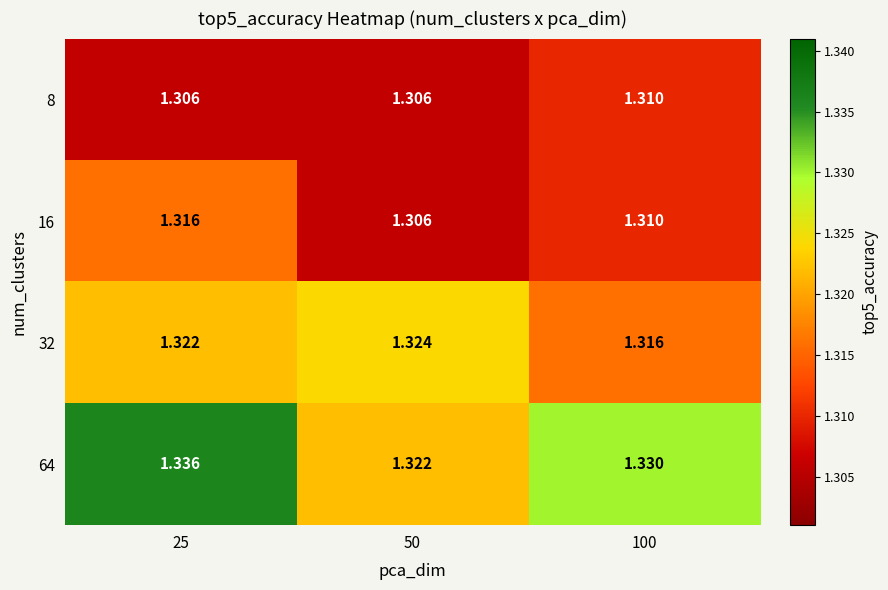

What is the minimum value shown in the chart?

1.3